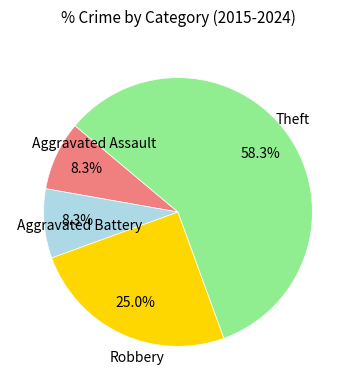

Is there a majority slice in this chart?

Yes